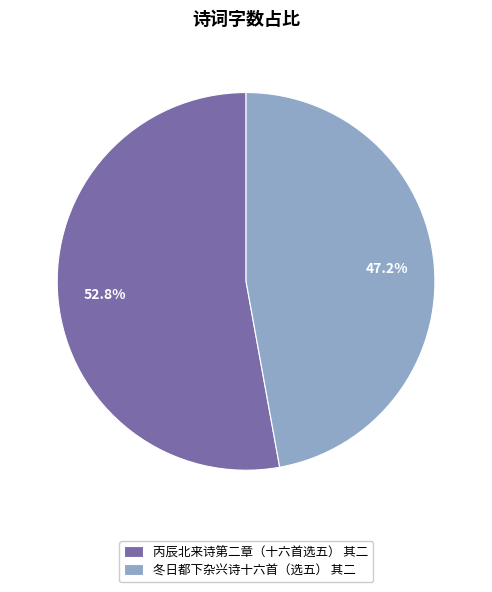

Which slice represents more than half of the pie?

丙辰北来诗第二章（十六首选五） 其二